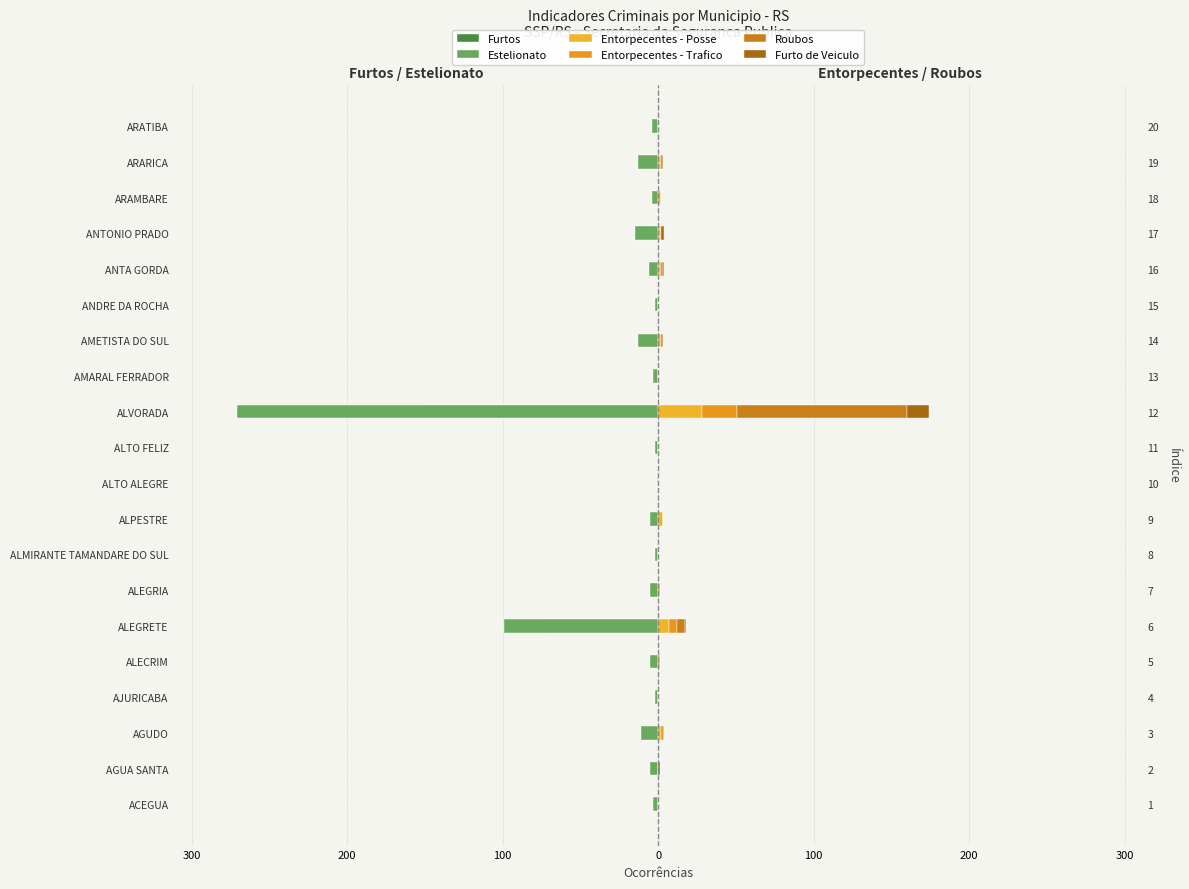

Does the chart contain stacked bars?

No